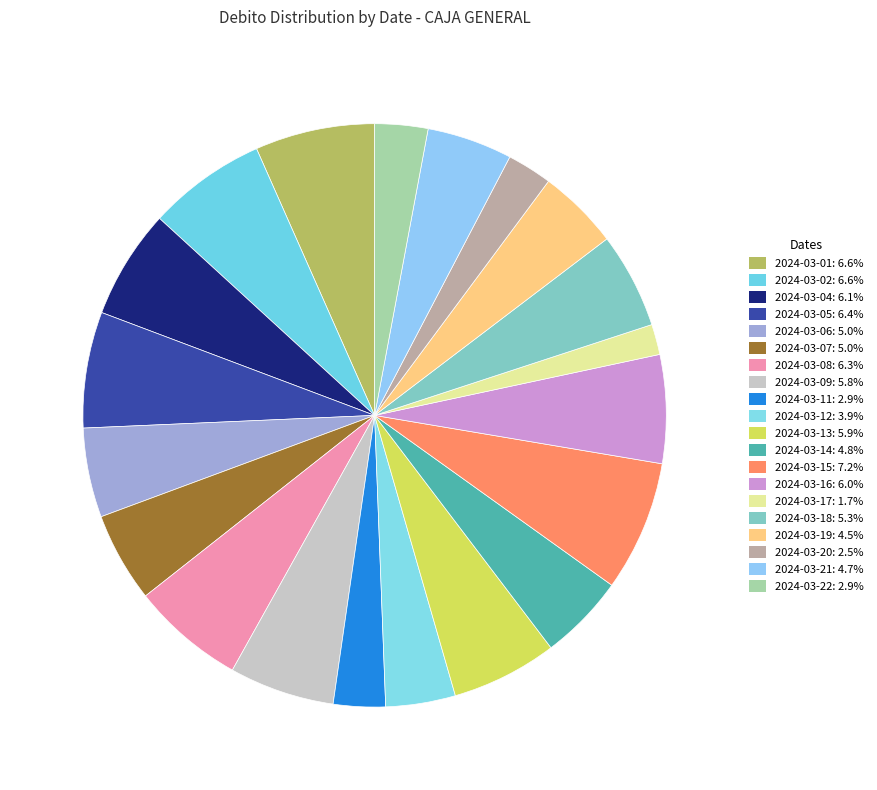

Which category has the smallest portion of the pie?

2024-03-17